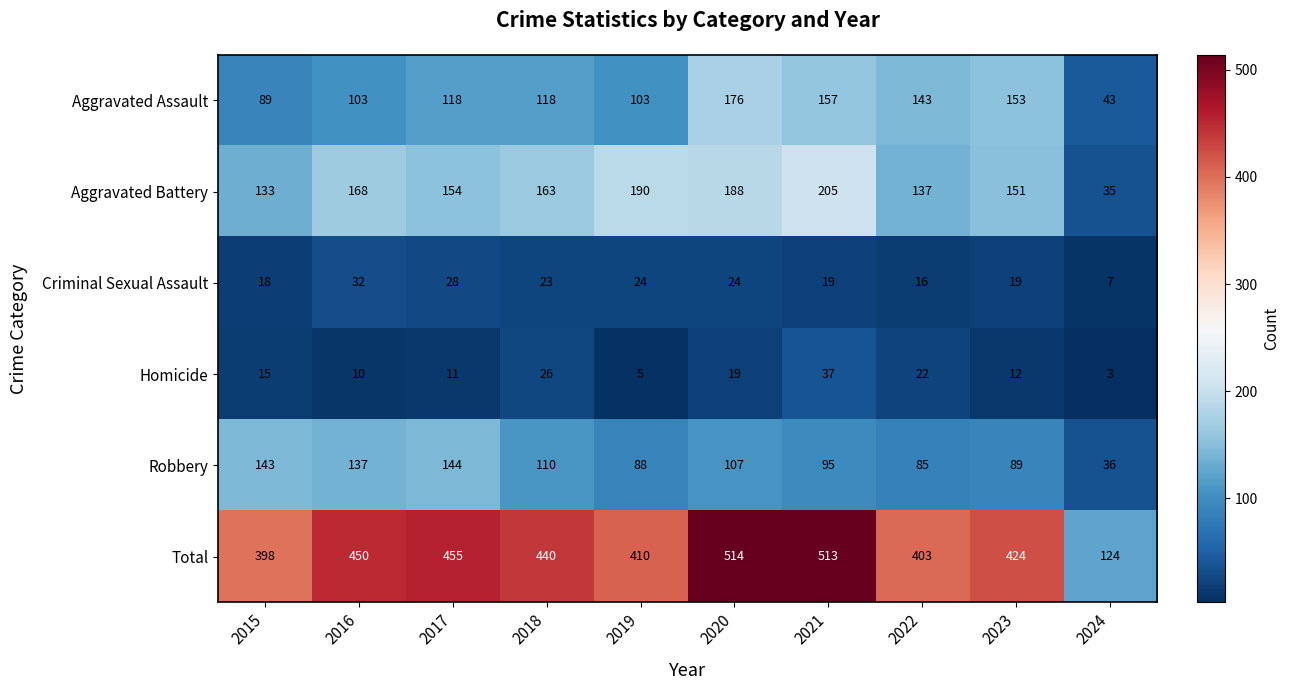

Which series has the widest spread of values?

Total